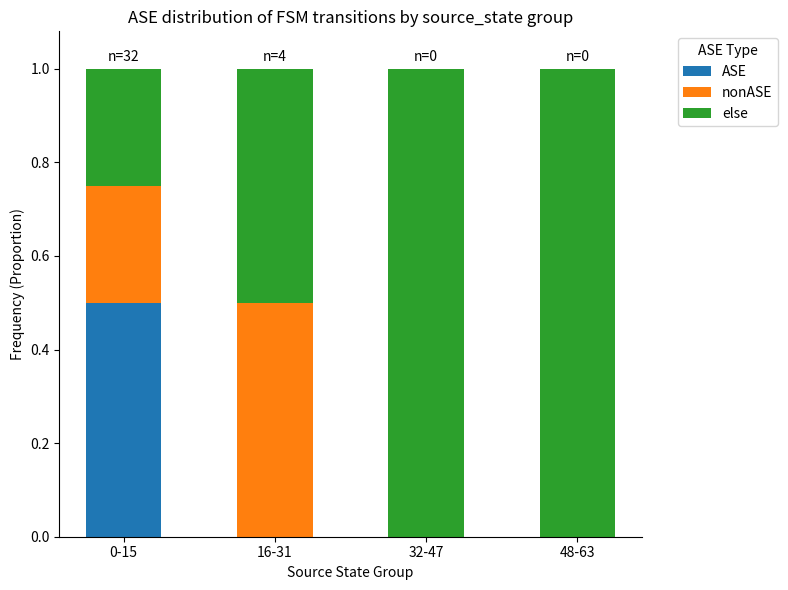

Is it true that ASE equals 0.0 at 16-31?

True